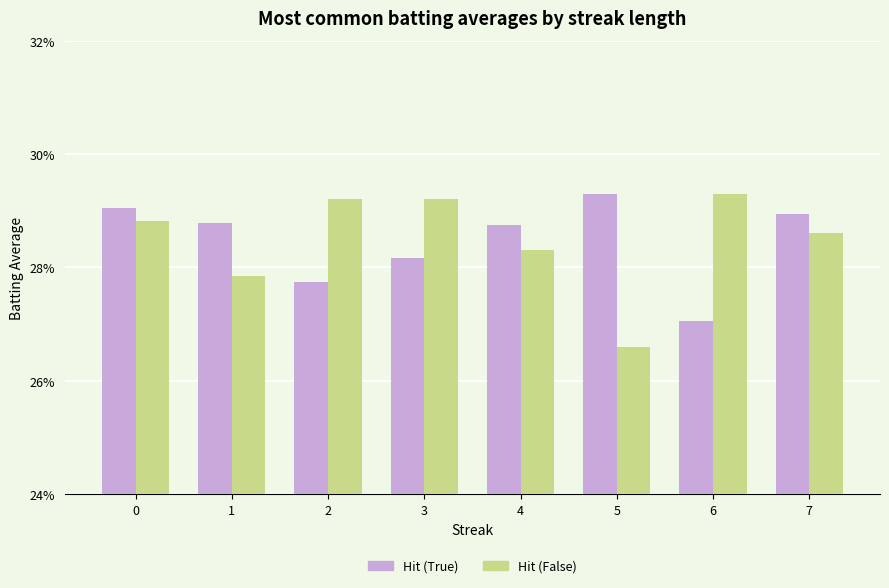

What is the minimum value shown in the chart?

0.3